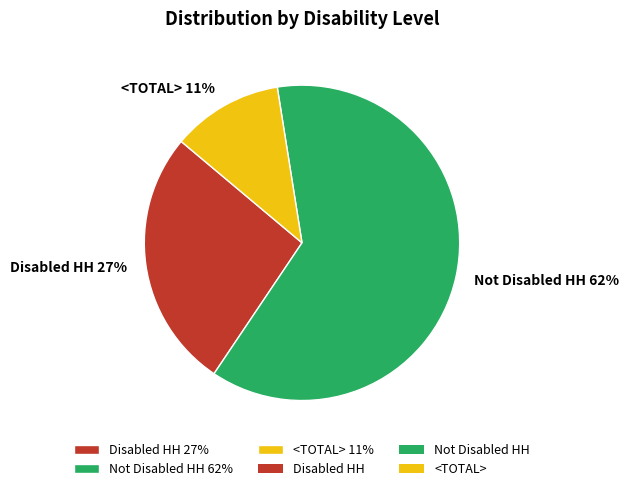

To the nearest percent, what percentage of the pie is Disabled HH?

27%